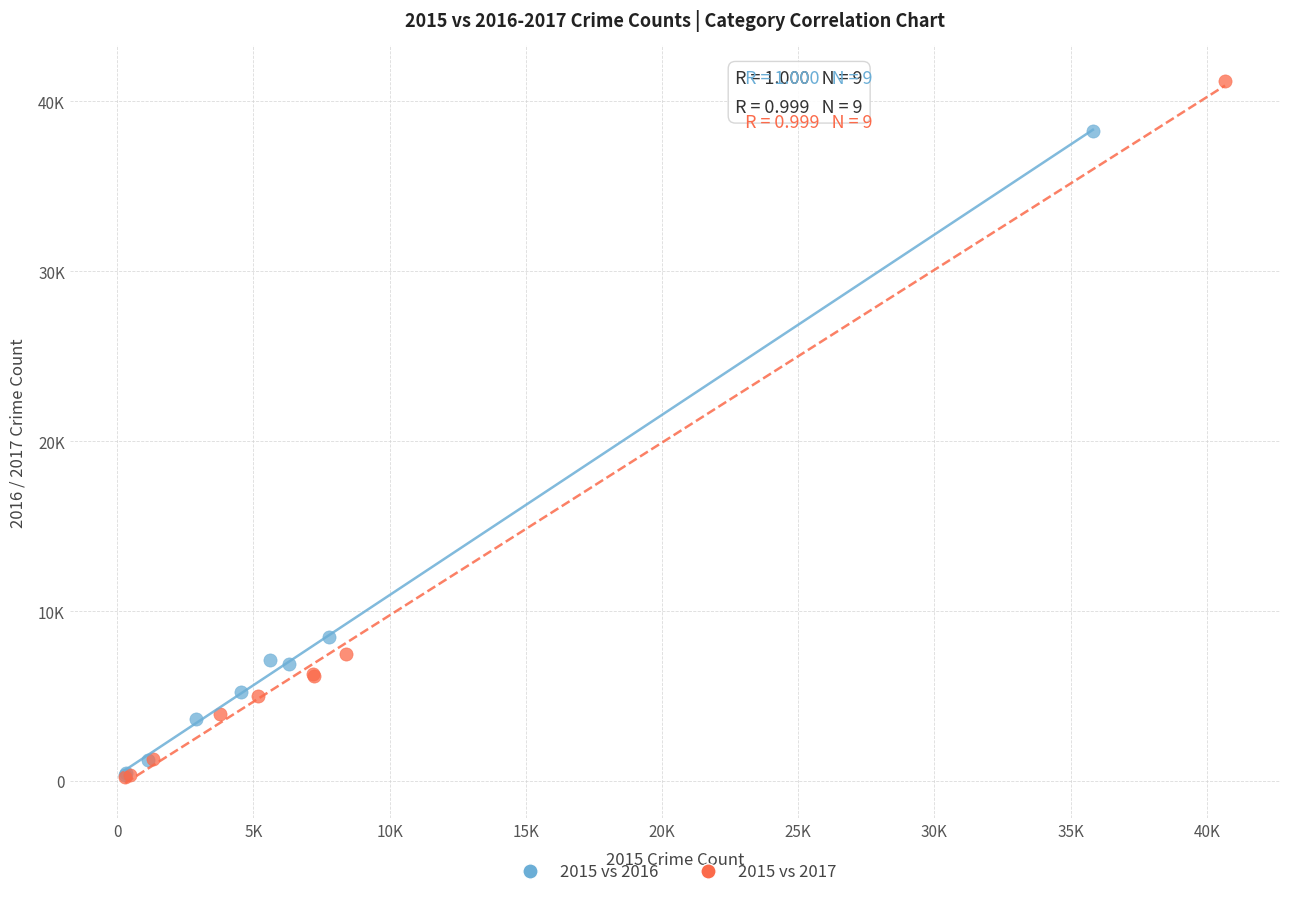

What are all the series names shown in the legend?

2015 vs 2016, 2015 vs 2017